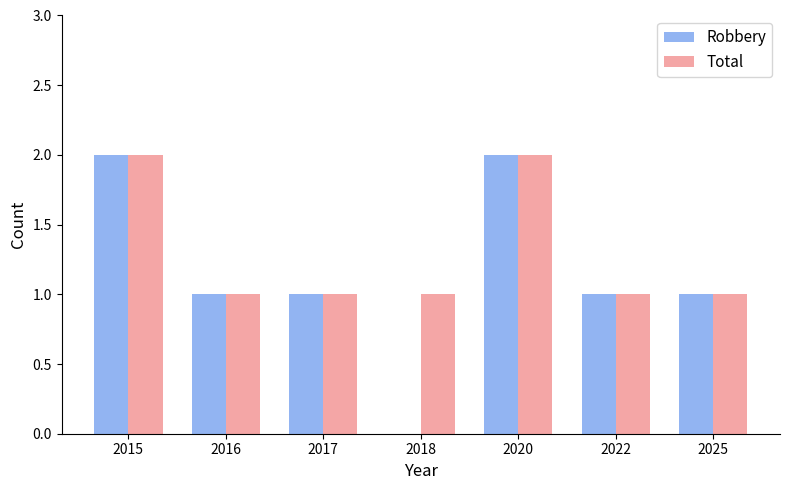

What is the sum of all Robbery values?

8